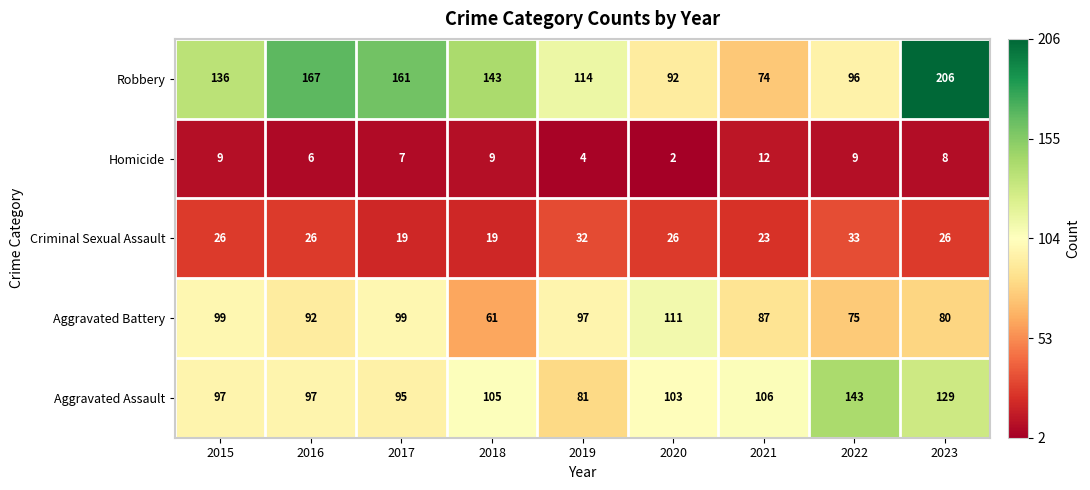

Where does the Aggravated Battery series first go above 92?

2015